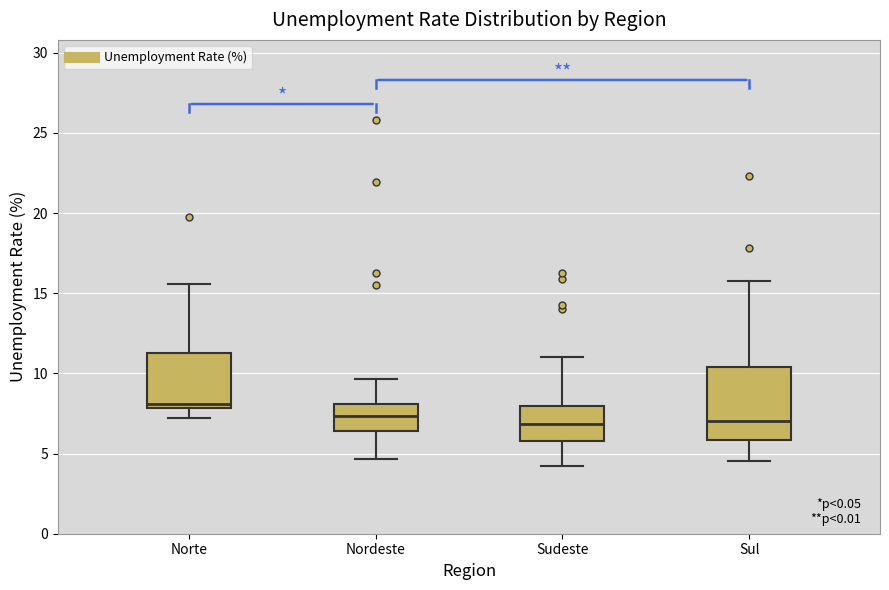

Reading left to right, transcribe this box plot: for each box, give where its median line is, the range the box spans, and where its two whiskers end, as read against the y-axis. The values are not printed on the chart, so give them approximately, as read against the axis.

Norte: median 8.0 (just above the box's lower edge), box 8.0 to 11.0, whiskers 7.0 to 15.5
Nordeste: median 7.5, box 6.5 to 8.0, whiskers 4.5 to 9.5
Sudeste: median 7.0, box 6.0 to 8.0, whiskers 4.0 to 11.0
Sul: median 7.0, box 6.0 to 10.5, whiskers 4.5 to 16.0